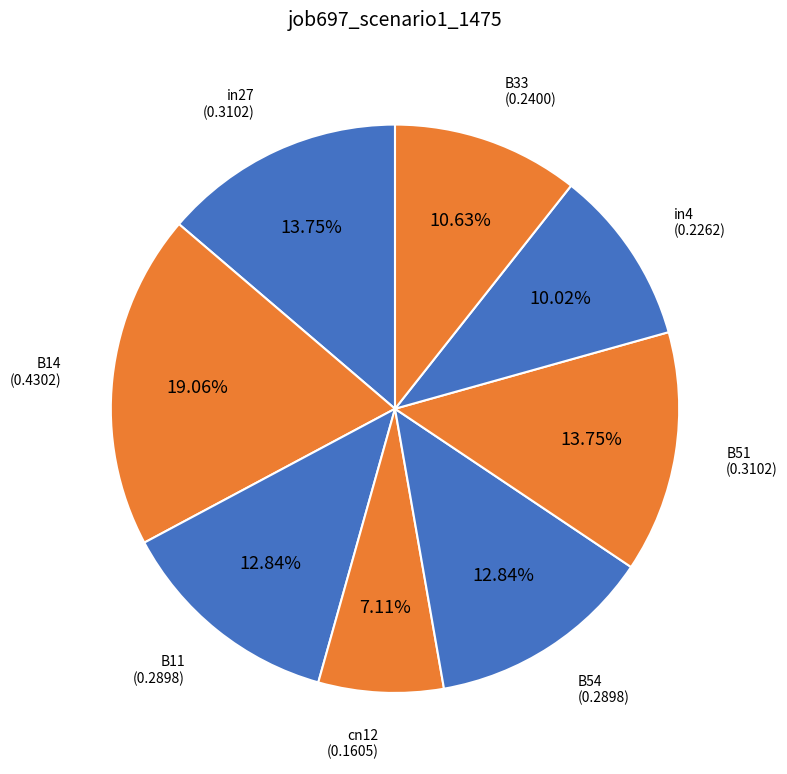

What is the largest slice in the pie chart?

B14